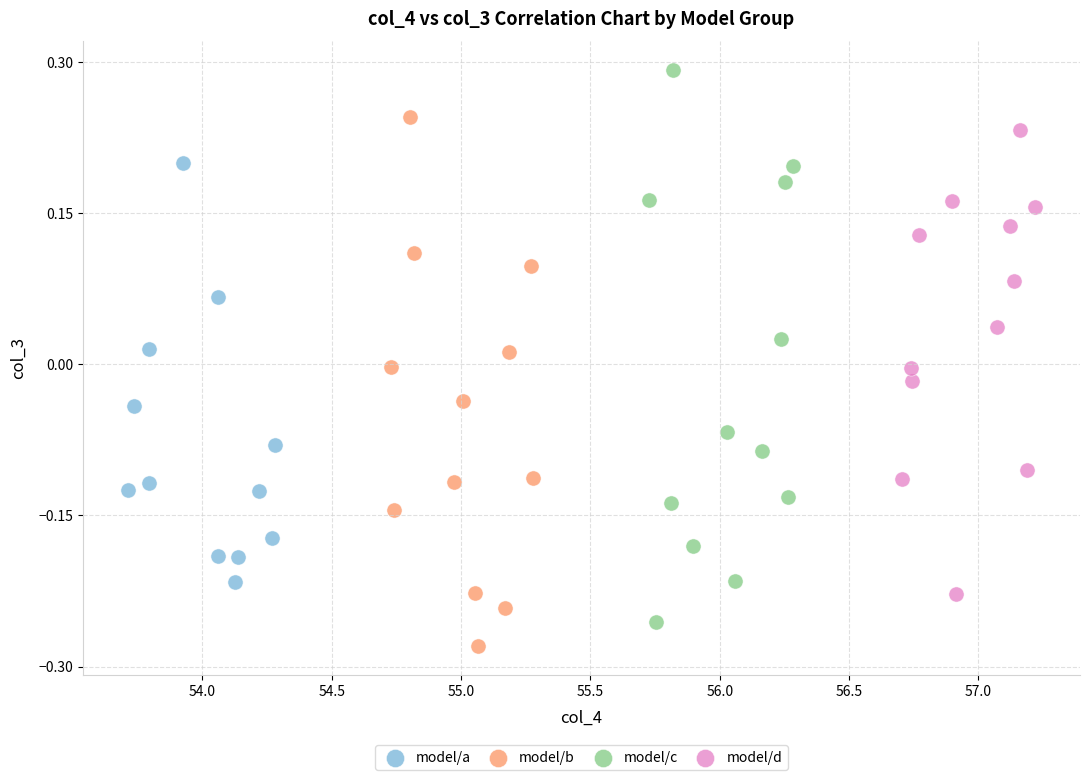

Which series has the widest spread of Y values?

model/c